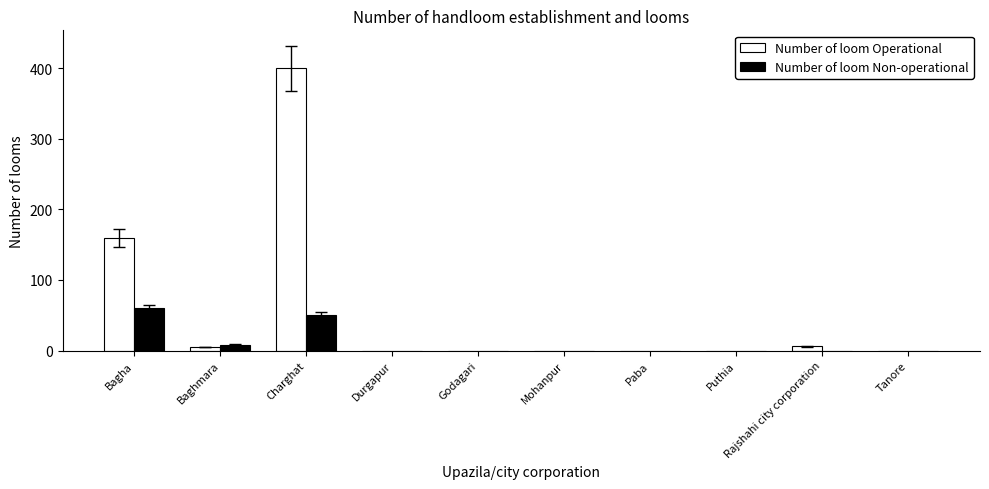

What is the greatest value displayed?

400